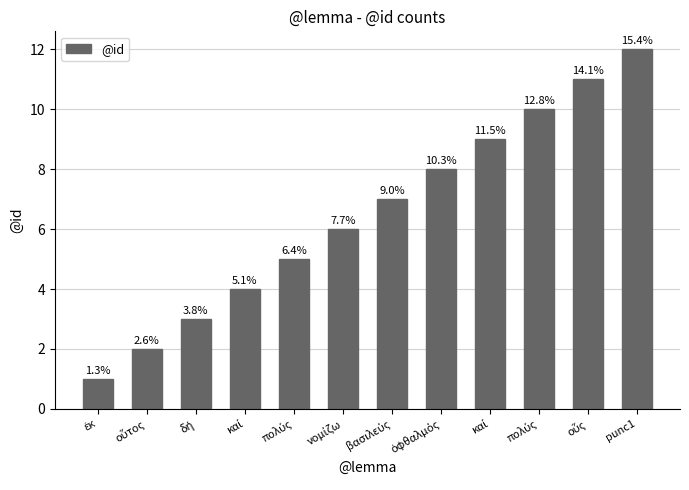

Are the bars horizontal?

No